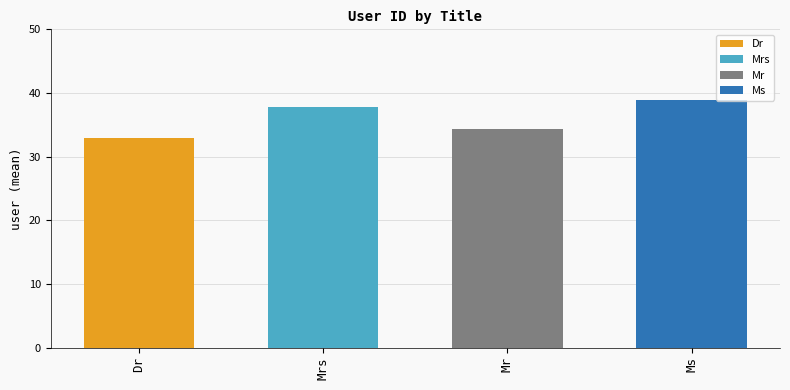

The value at Ms is 57. True or false?

False